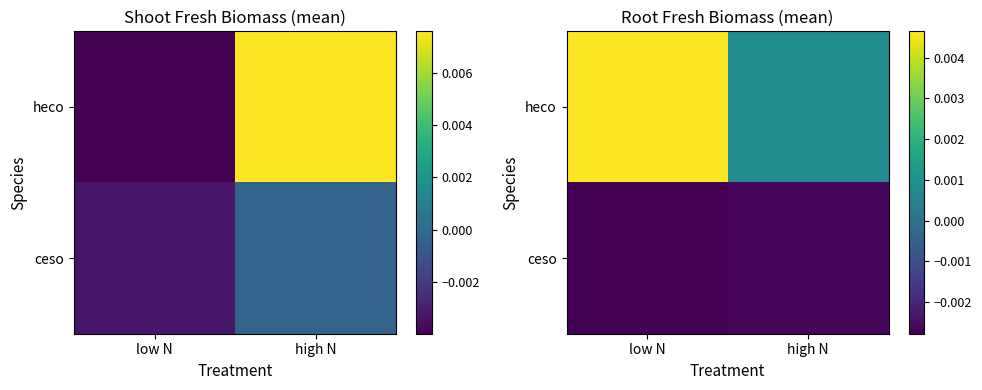

Between low N and high N, which is larger?

low N